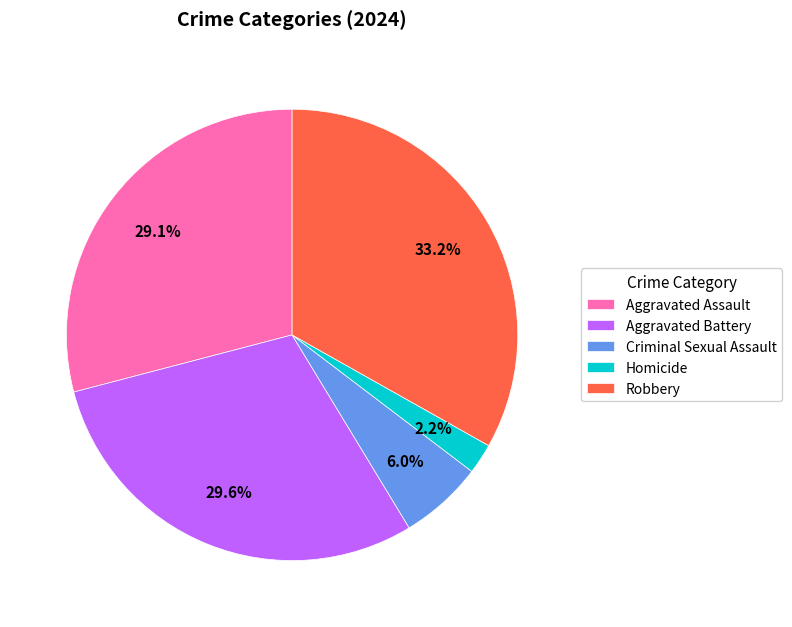

Which category has the smallest portion of the pie?

Homicide